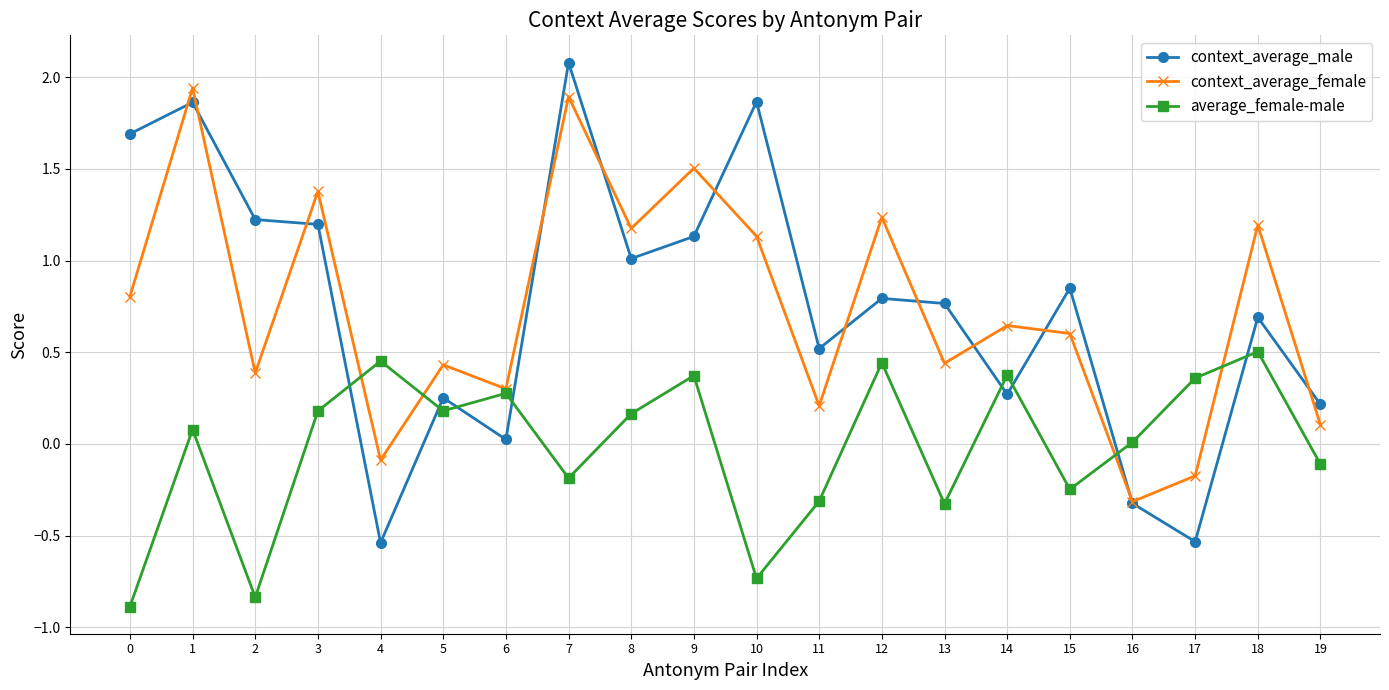

Where is the first local maximum for average_female-male?

1